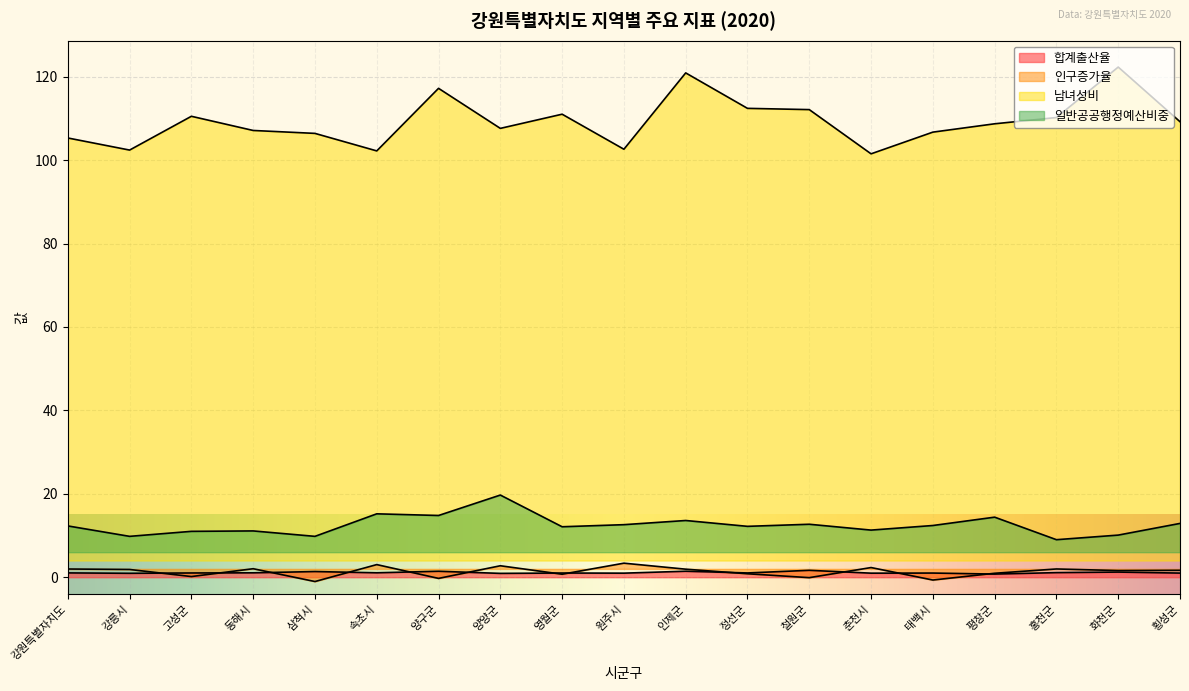

True or false: 일반공공행정예산비중 and 합계출산율 cross at least once.

False